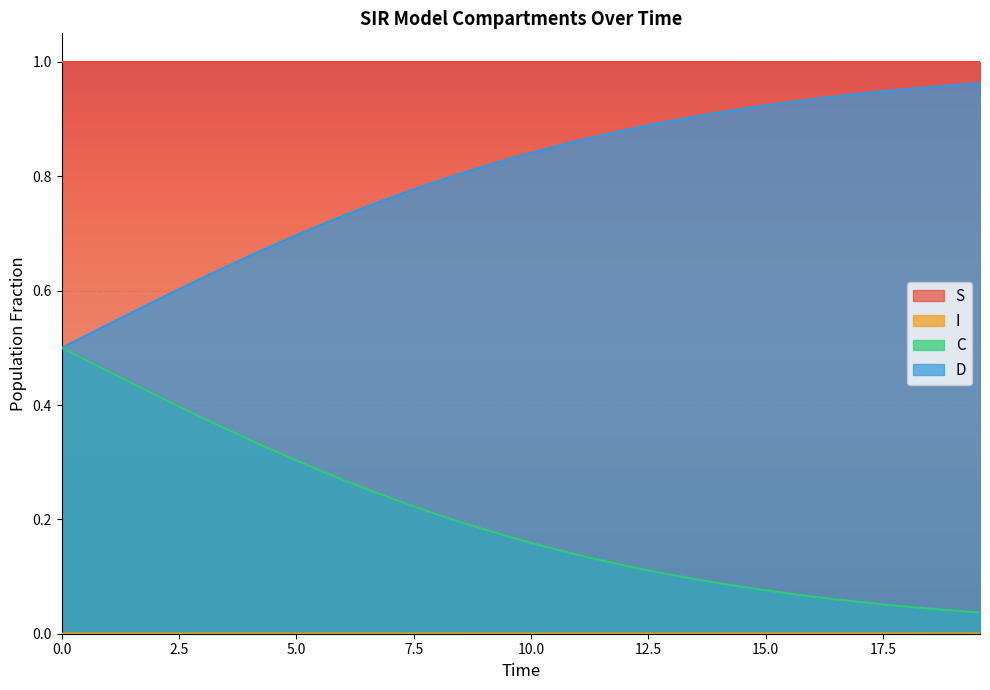

How many lines are shown in the chart?

4